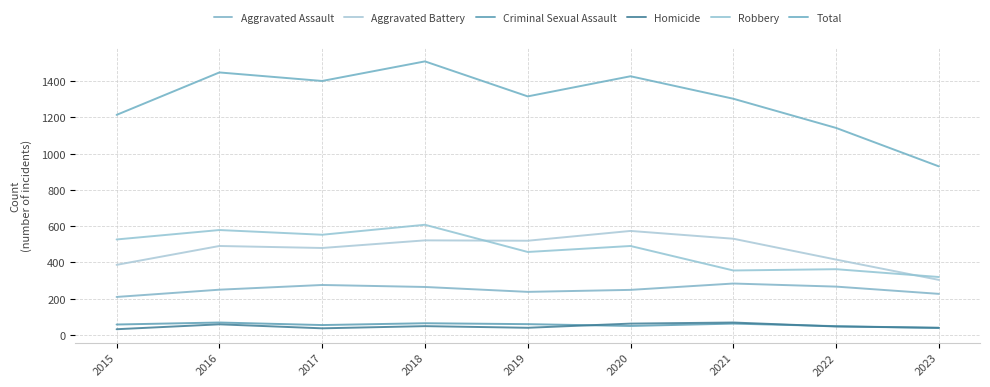

Does the chart display data point markers on the line(s)?

No